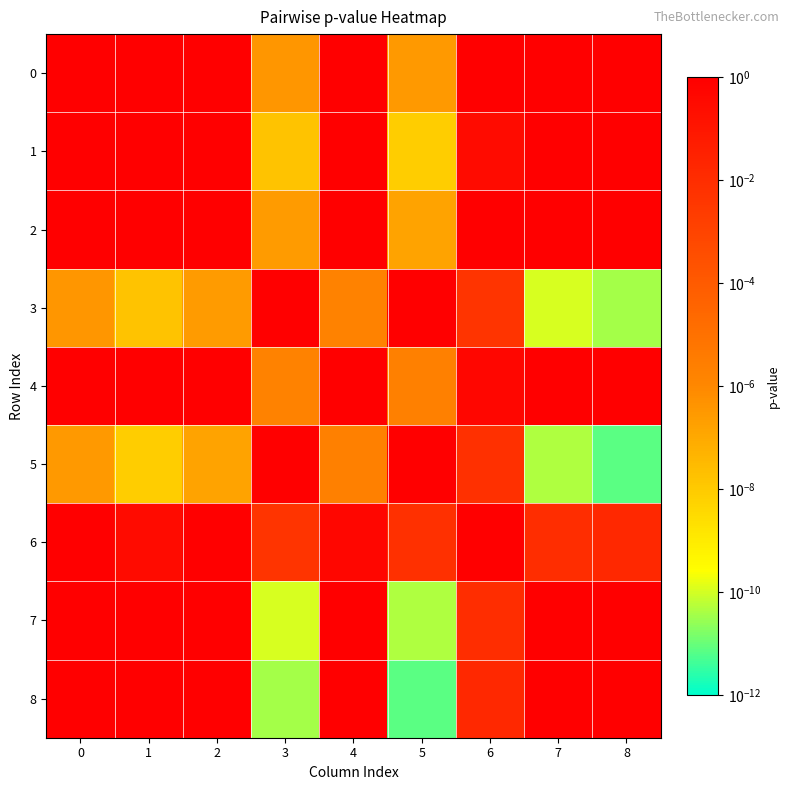

Reading left to right, what are all the values shown in this chart?

0: 0=1.0	1=1.0	2=1.0	3=0.0	4=1.0	5=0.0	6=1.0	7=1.0	8=1.0
1: 0=1.0	1=1.0	2=1.0	3=0.0	4=1.0	5=0.0	6=0.3	7=1.0	8=1.0
2: 0=1.0	1=1.0	2=1.0	3=0.0	4=1.0	5=0.0	6=1.0	7=1.0	8=1.0
3: 0=0.0	1=0.0	2=0.0	3=1.0	4=0.0	5=1.0	6=0.0	7=0.0	8=0.0
4: 0=1.0	1=1.0	2=1.0	3=0.0	4=1.0	5=0.0	6=0.5	7=1.0	8=1.0
5: 0=0.0	1=0.0	2=0.0	3=1.0	4=0.0	5=1.0	6=0.0	7=0.0	8=0.0
6: 0=1.0	1=0.3	2=1.0	3=0.0	4=0.5	5=0.0	6=1.0	7=0.0	8=0.0
7: 0=1.0	1=1.0	2=1.0	3=0.0	4=1.0	5=0.0	6=0.0	7=1.0	8=1.0
8: 0=1.0	1=1.0	2=1.0	3=0.0	4=1.0	5=0.0	6=0.0	7=1.0	8=1.0